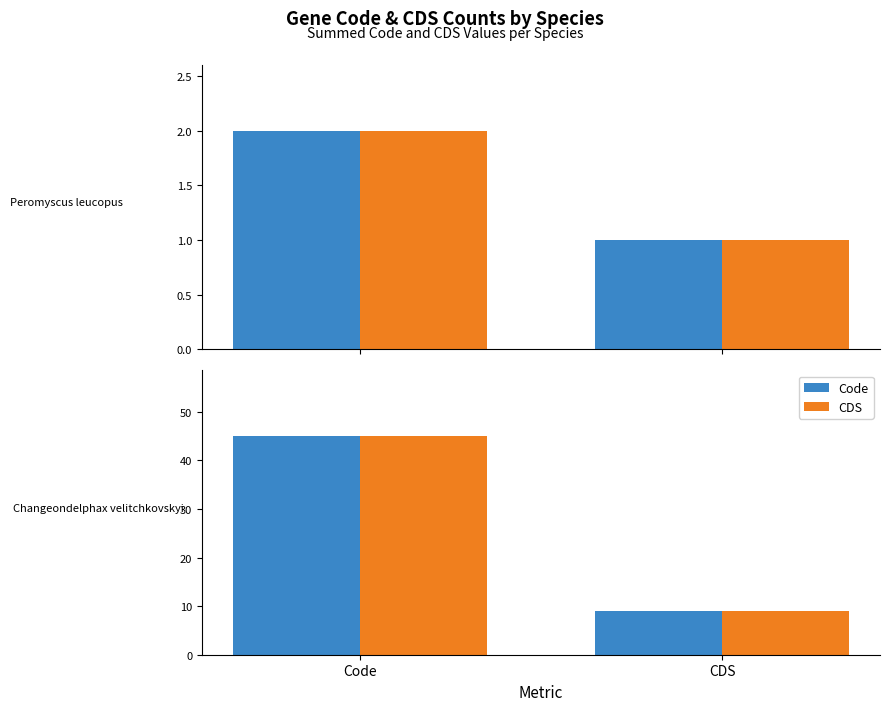

At which label is CDS closest to 27?

Code